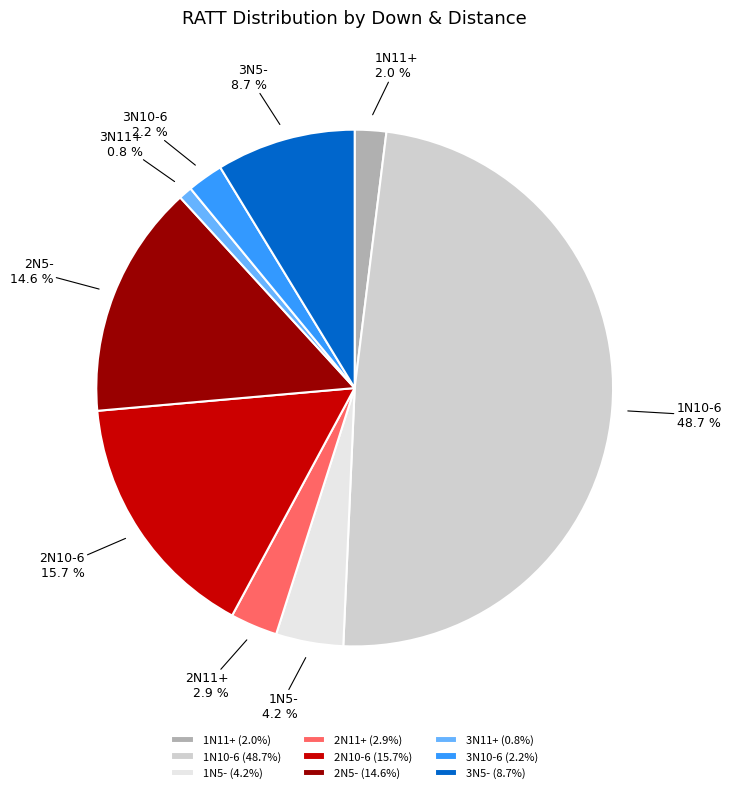

To the nearest percent, what portion does 1N5- represent?

4%